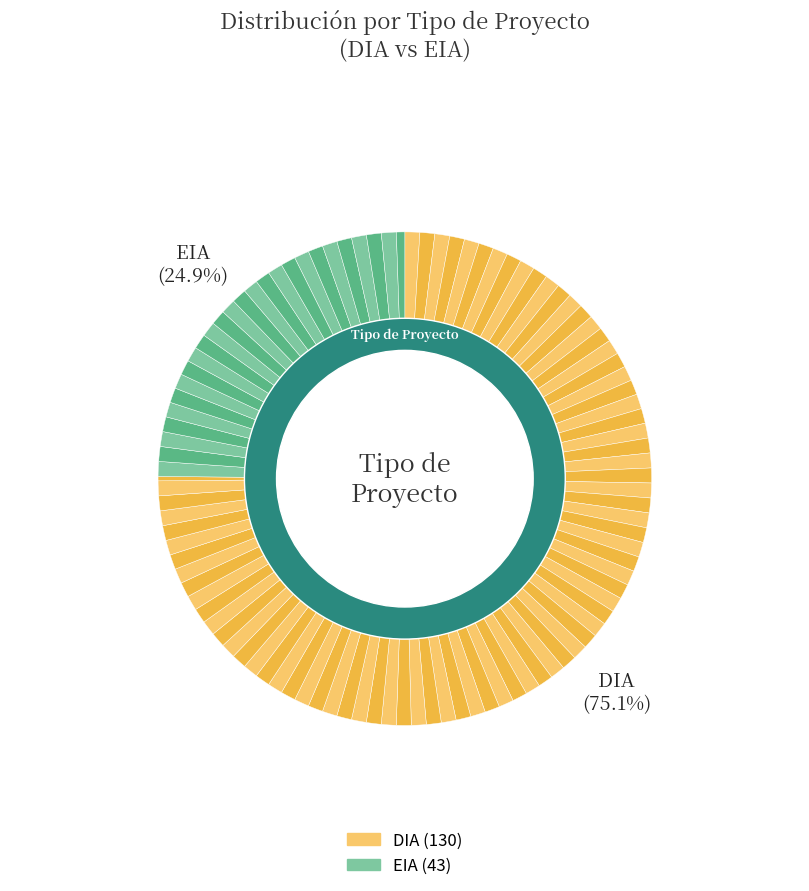

What is the ratio of the value at EIA to the value at DIA?

0.3